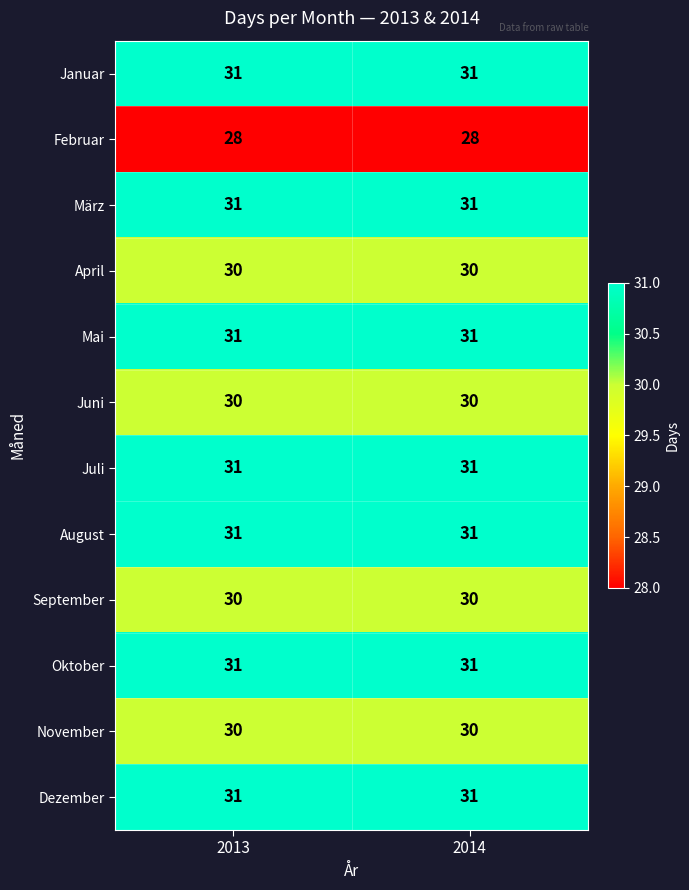

What is the maximum value for September?

30